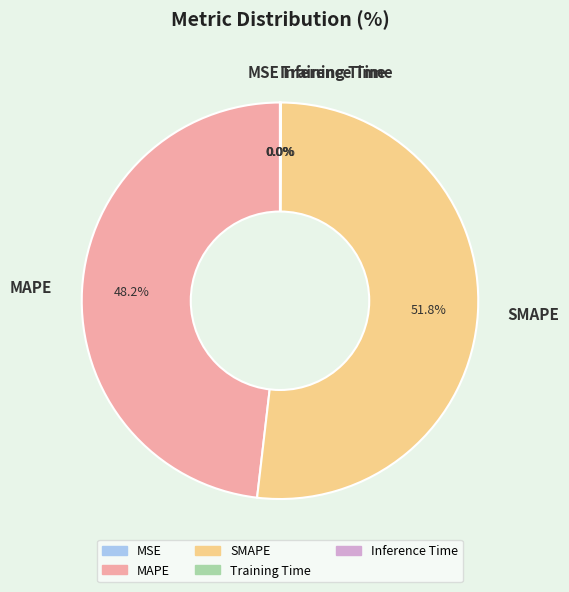

The MAPE slice represents 48% of the pie. True or false?

True